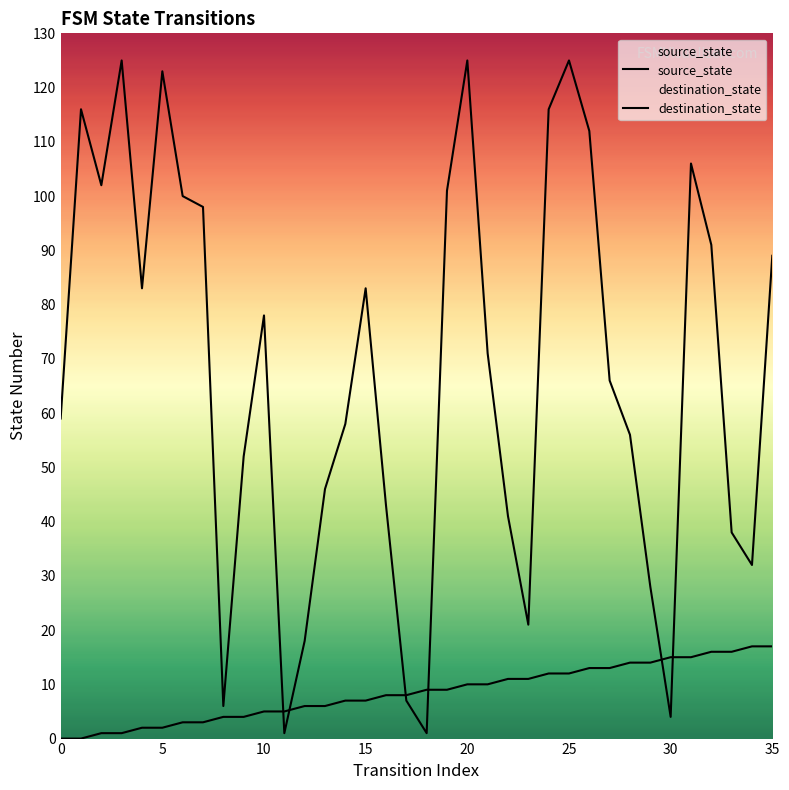

Is it true that source_state equals 24 at 34?

False